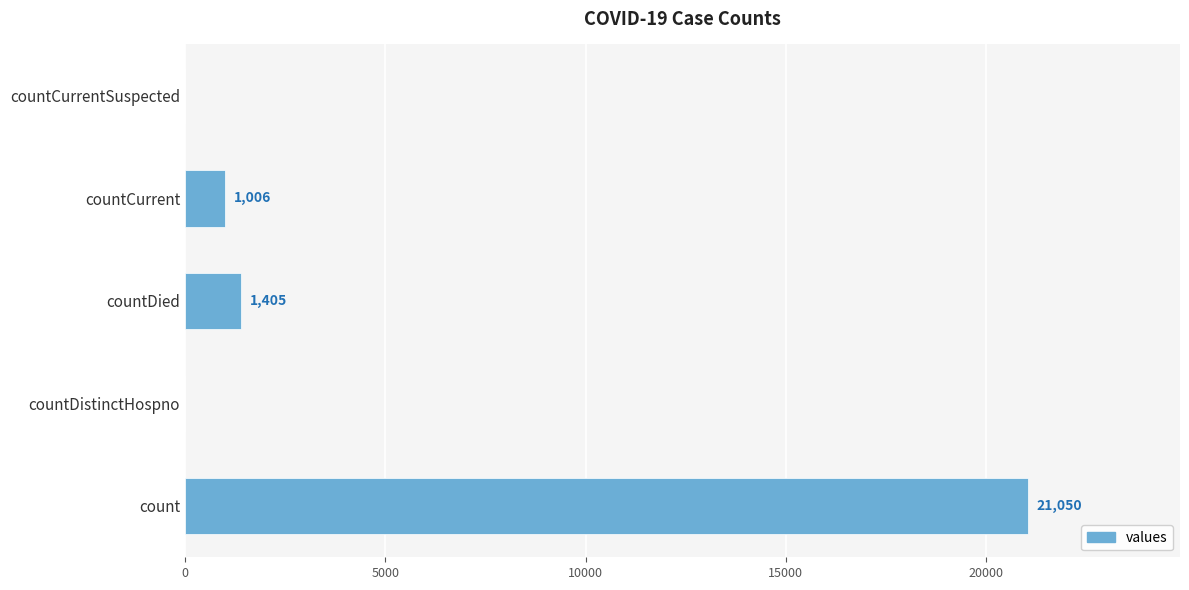

Where is the data nearest to the value 10525?

countDied